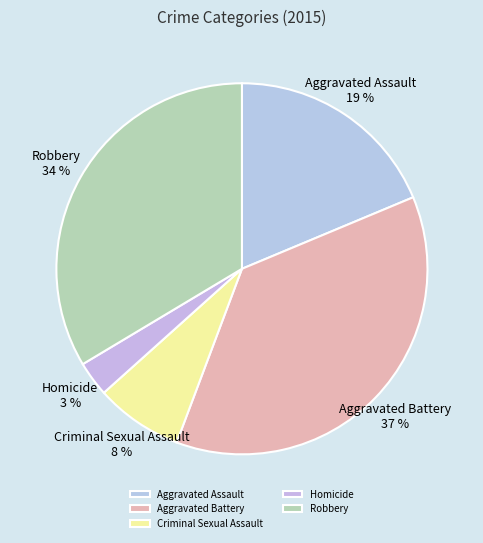

Does Criminal Sexual Assault represent more than half of the total?

No